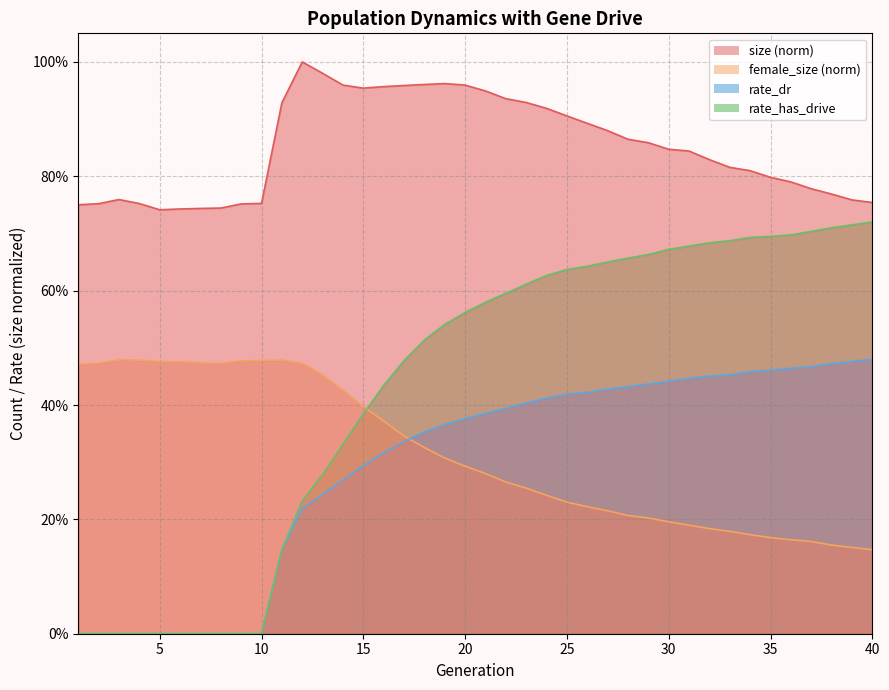

True or false: rate_dr and size cross at least once.

False